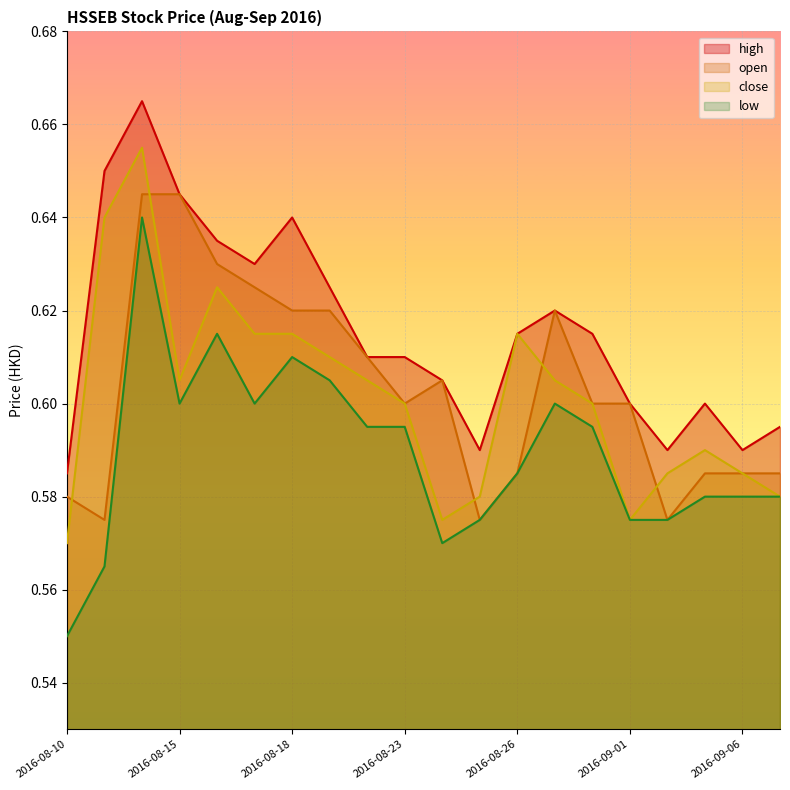

At which category does the chart reach its minimum across all series?

2016-08-10